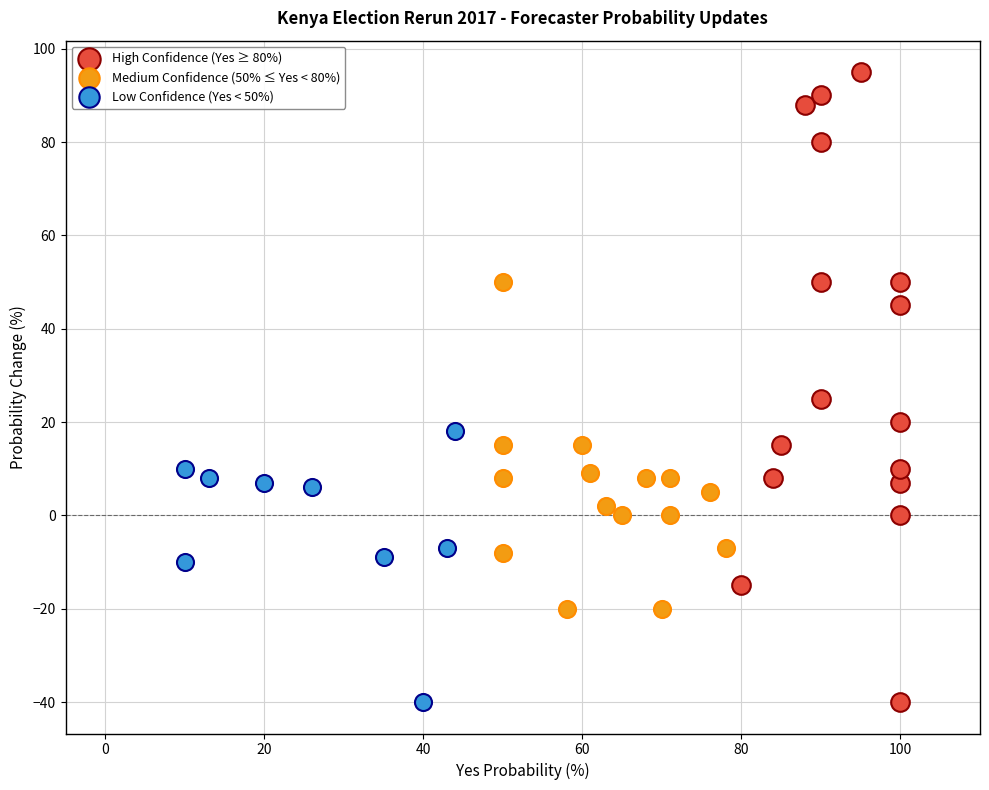

Which series contains the highest Y value?

High Confidence (Yes ≥ 80%)